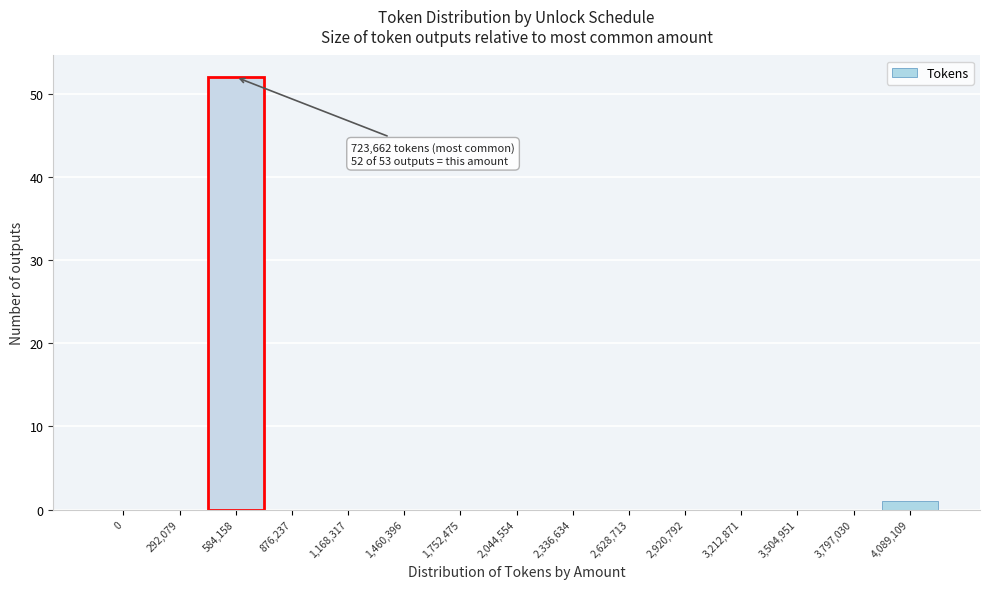

Reading right to left, list all the values displayed in this chart.

4,089,109=1	3,797,030=0	3,504,951=0	3,212,871=0	2,920,792=0	2,628,713=0	2,336,634=0	2,044,554=0	1,752,475=0	1,460,396=0	1,168,317=0	876,237=0	584,158=52	292,079=0	0=0